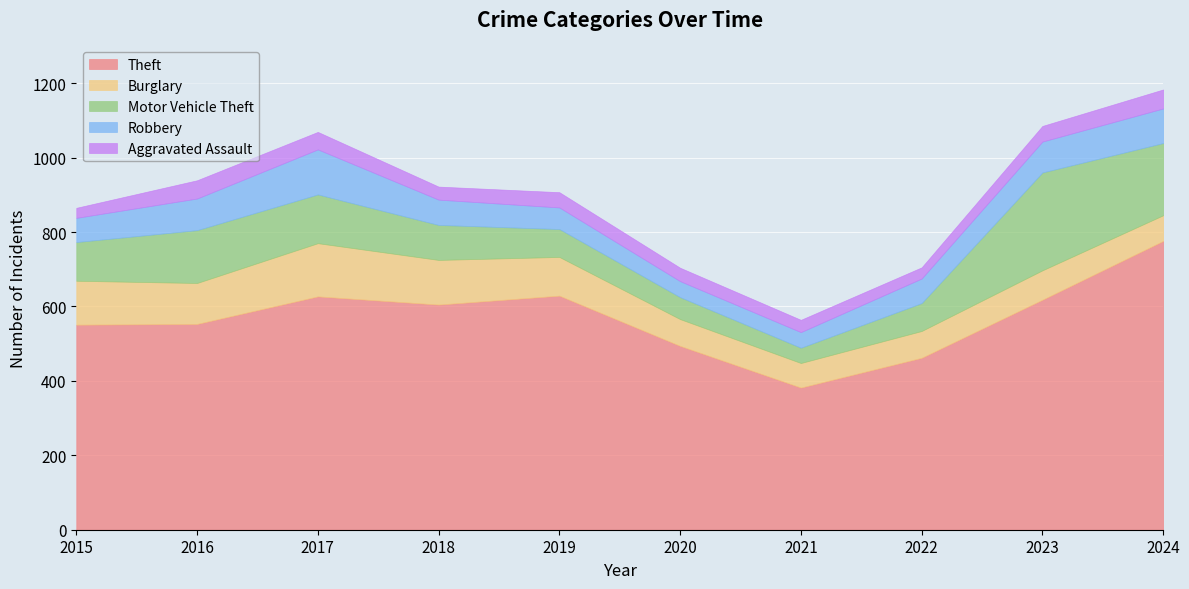

What is the sum of all Robbery values?

724